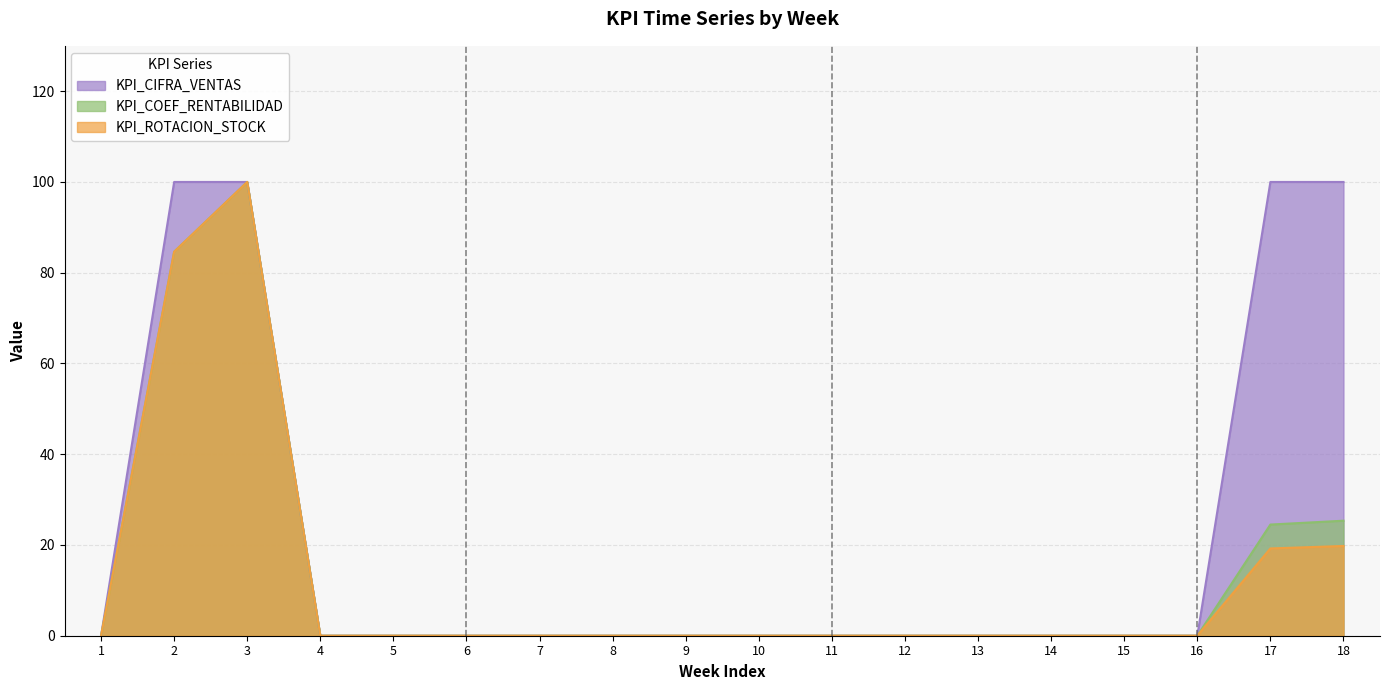

Is it true that KPI_ROTACION_STOCK equals 29.1 at 17?

False